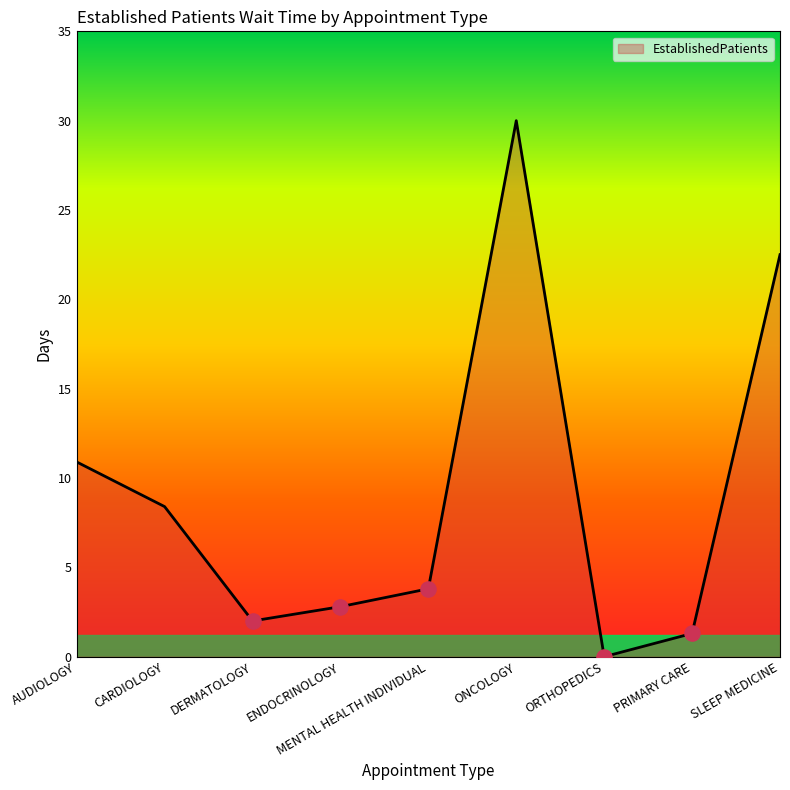

Approximately how many times larger is the value at ENDOCRINOLOGY compared to AUDIOLOGY?

0.3